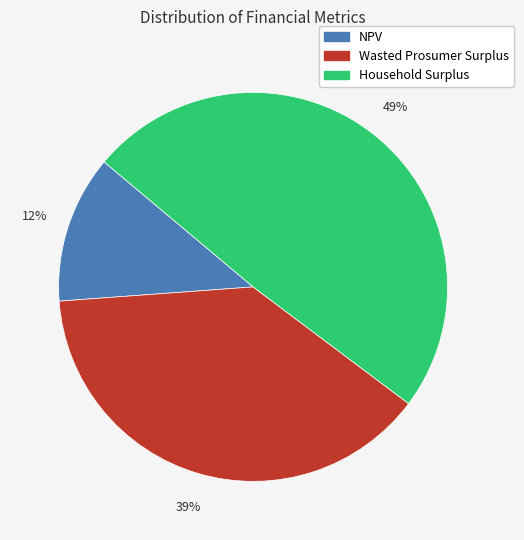

What is the ratio of the value at Wasted Prosumer Surplus to the value at Household Surplus?

0.8